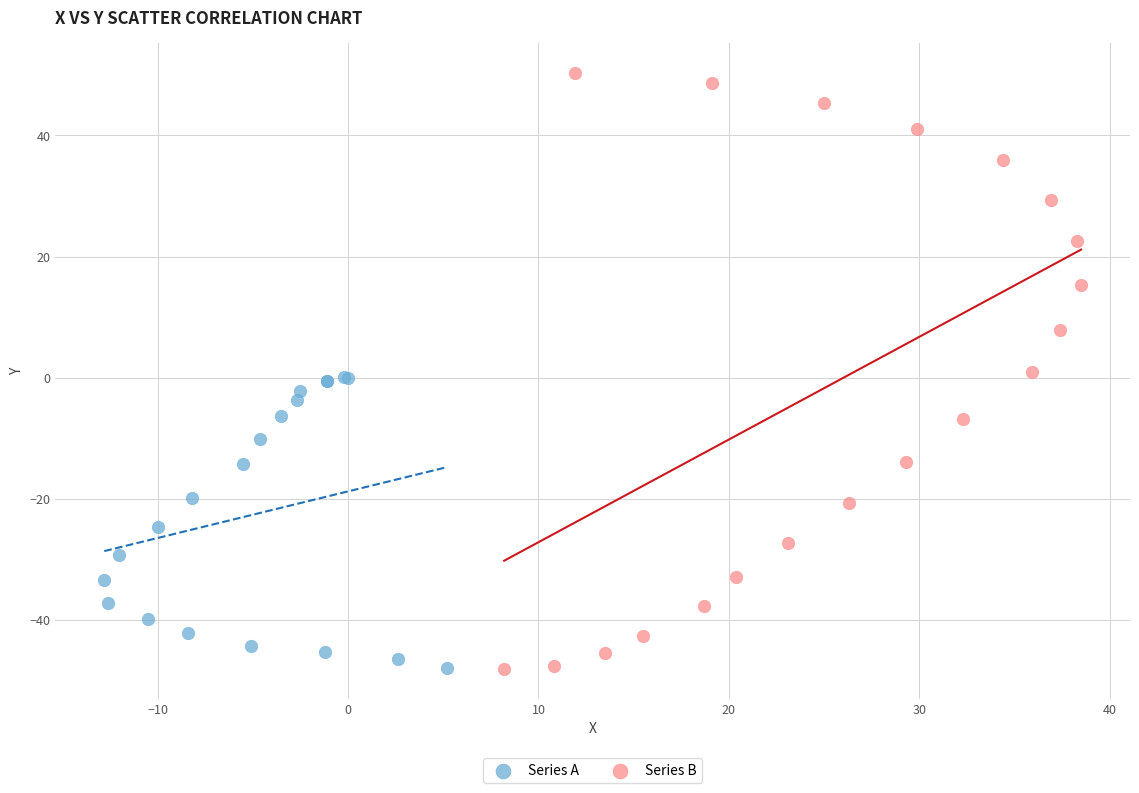

Which series reaches the maximum Y coordinate?

Series B